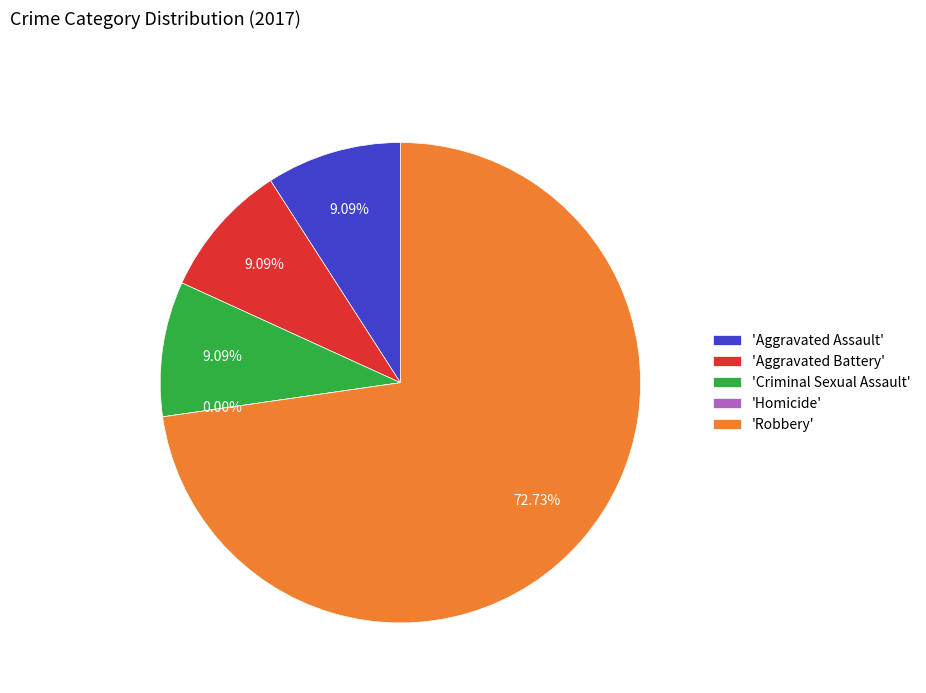

To the nearest percent, what percentage of the pie is Criminal Sexual Assault?

9%